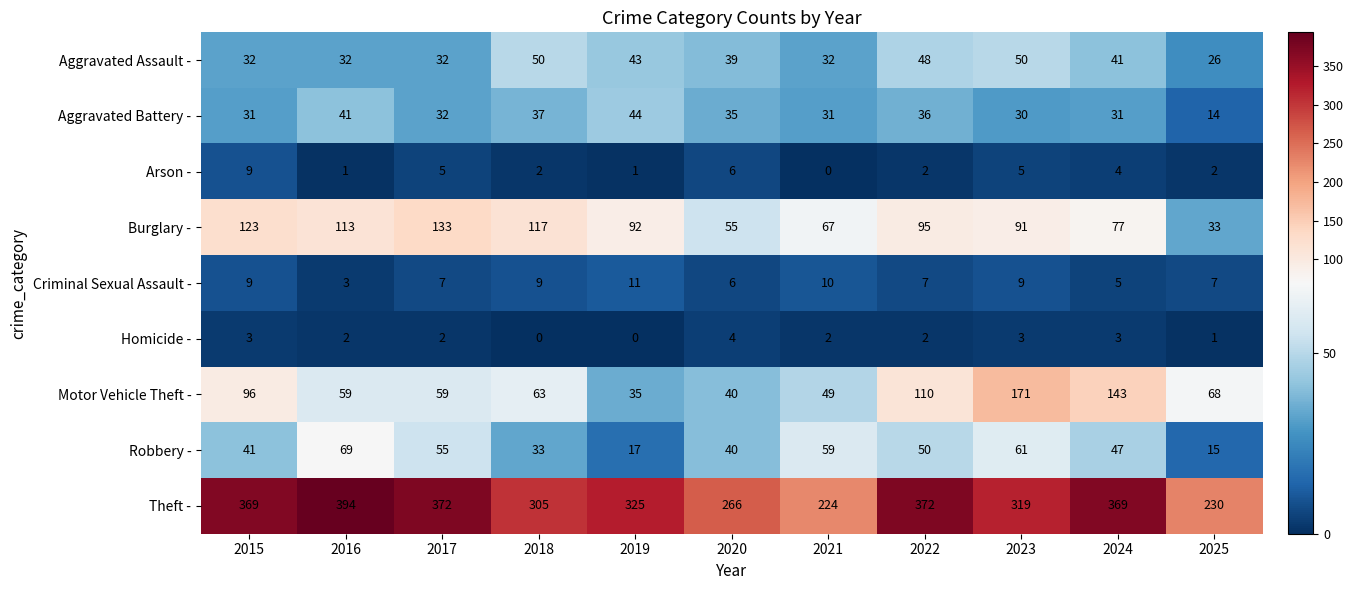

How many data points does each series have?

11